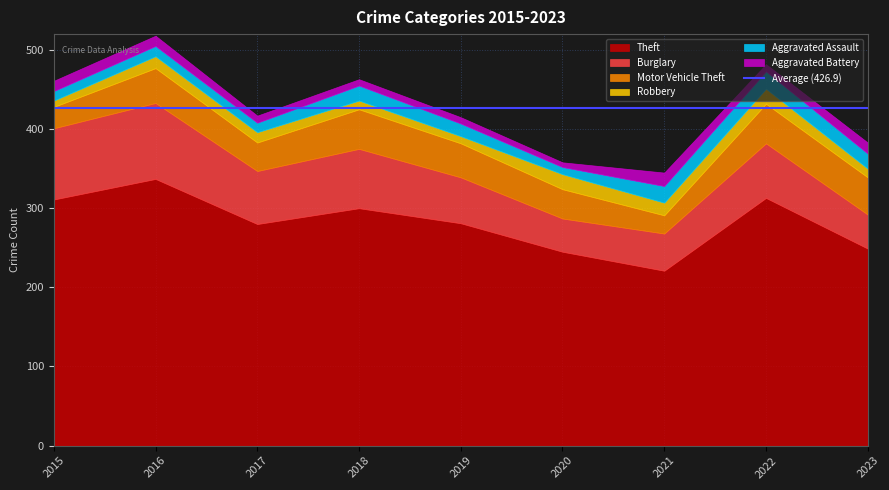

How many values in the Motor Vehicle Theft series are below 43?

4